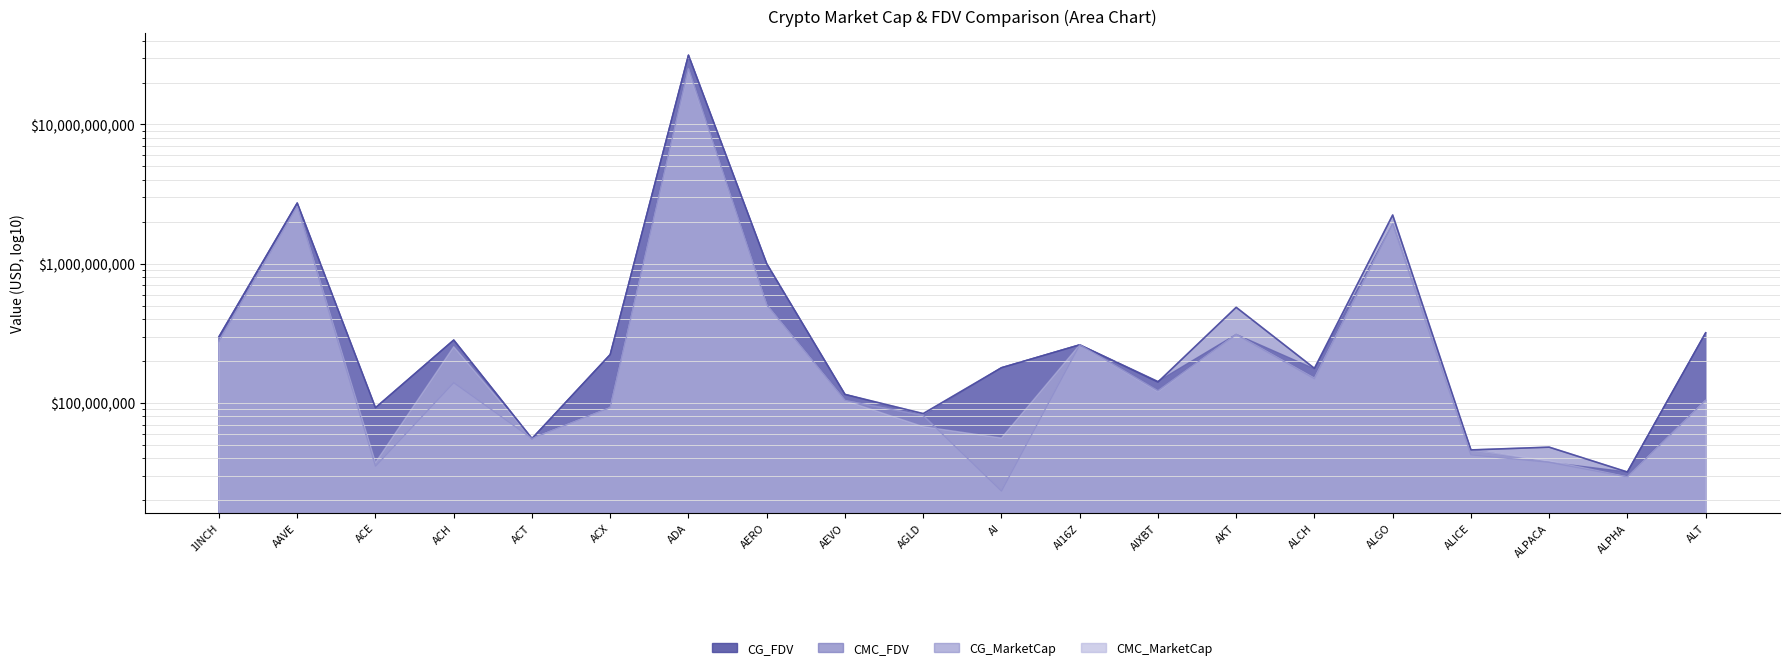

Between ALPACA and ADA, which is larger?

ADA